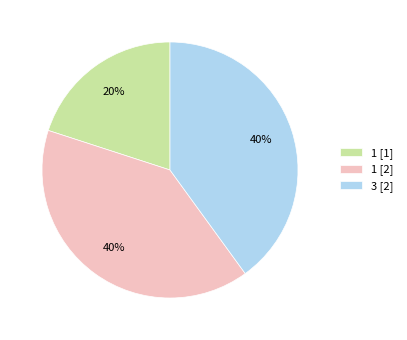

What percentage is the 1 [2] slice, to the nearest percent?

40%